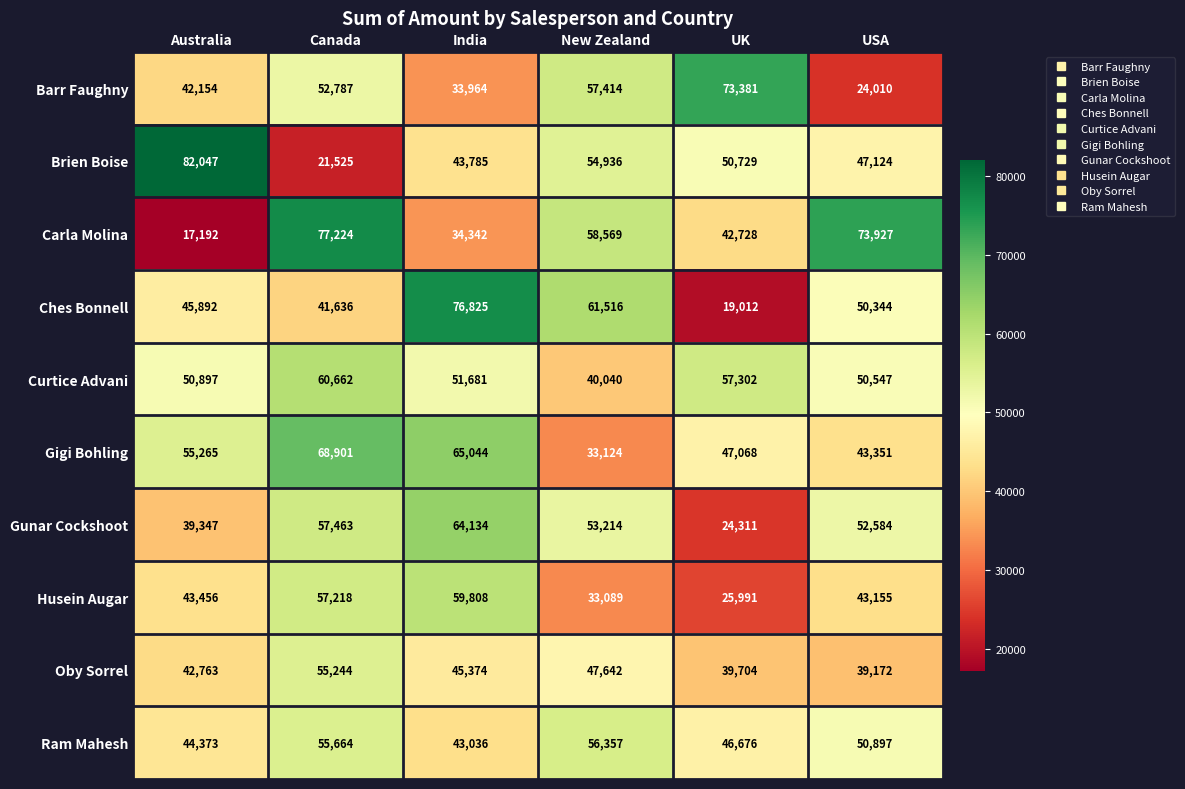

What is the spread (max minus min) of values at Australia?

64855